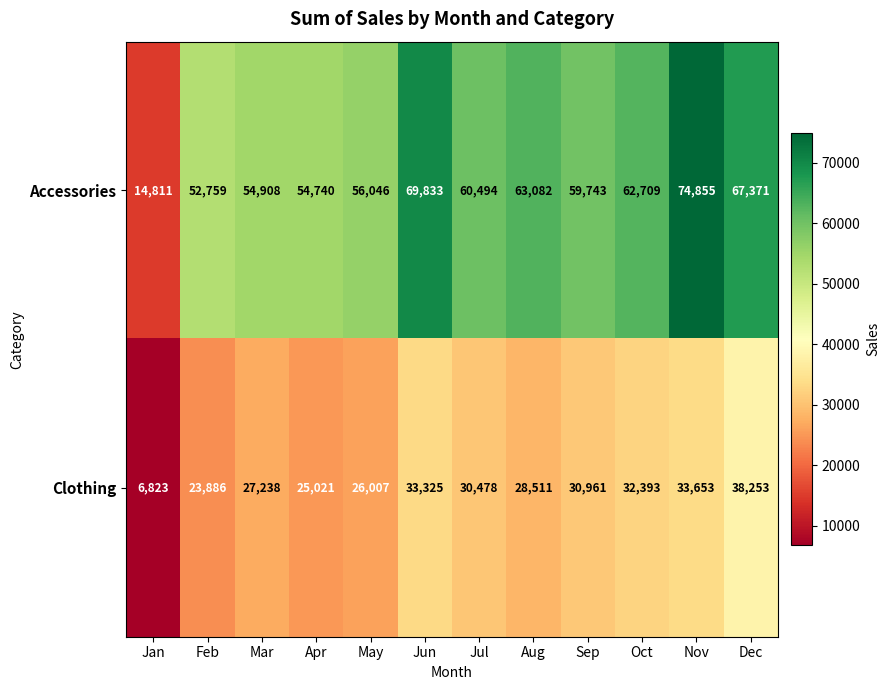

Is it true that Accessories equals 34014 at Mar?

False